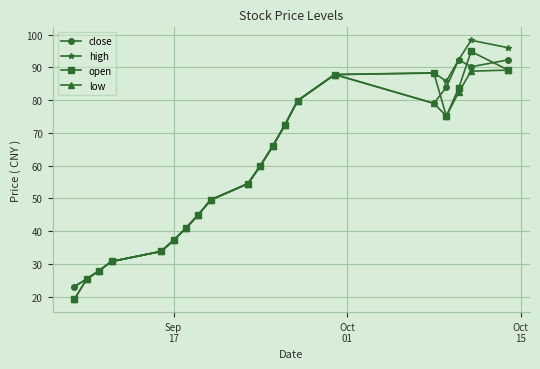

Does the chart have visible grid lines?

Yes